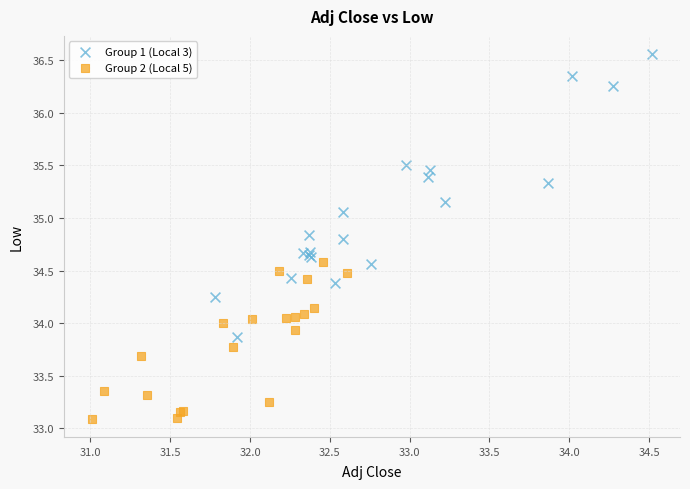

Which series contains the lowest Y value?

Group 2 (Local 5)